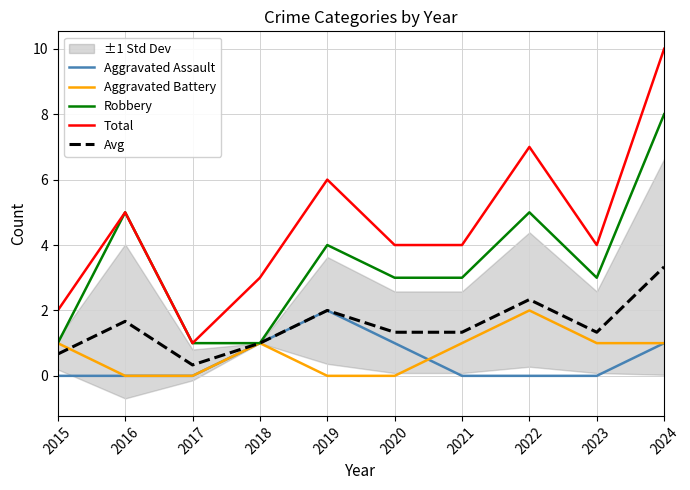

How many lines are shown in the chart?

5